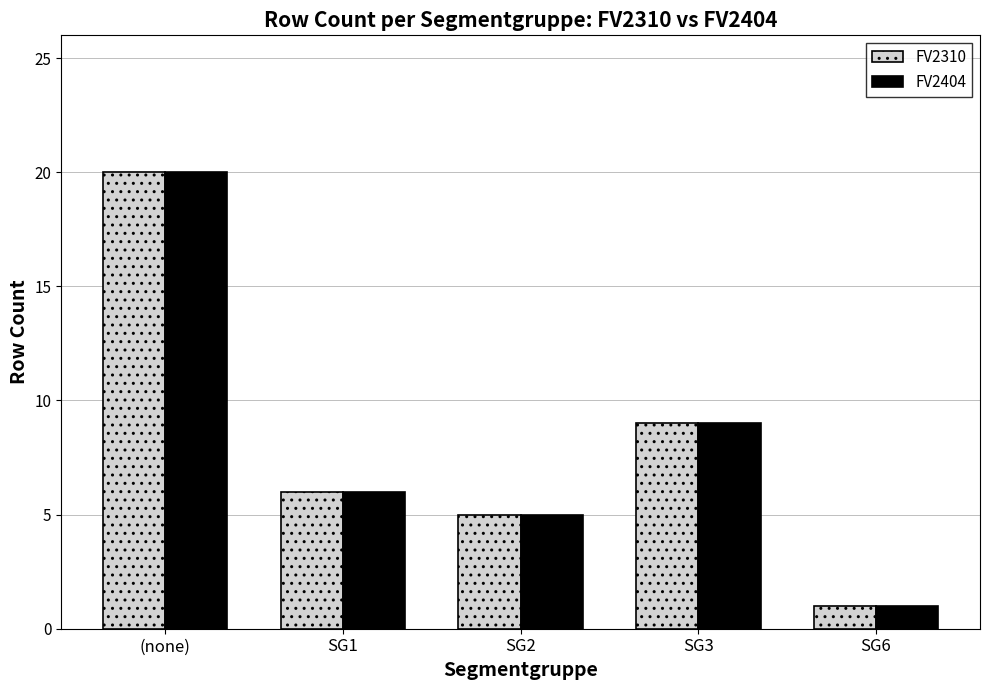

What is the lowest value of the FV2404 series?

1